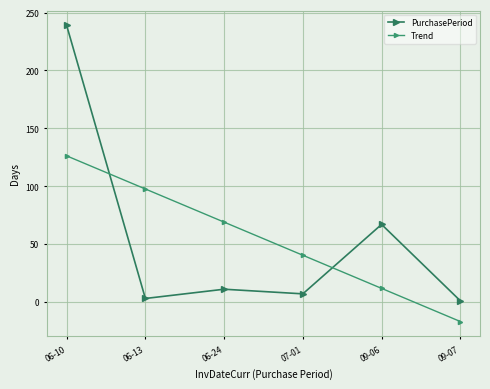

At which label does PurchasePeriod reach its minimum?

09-07